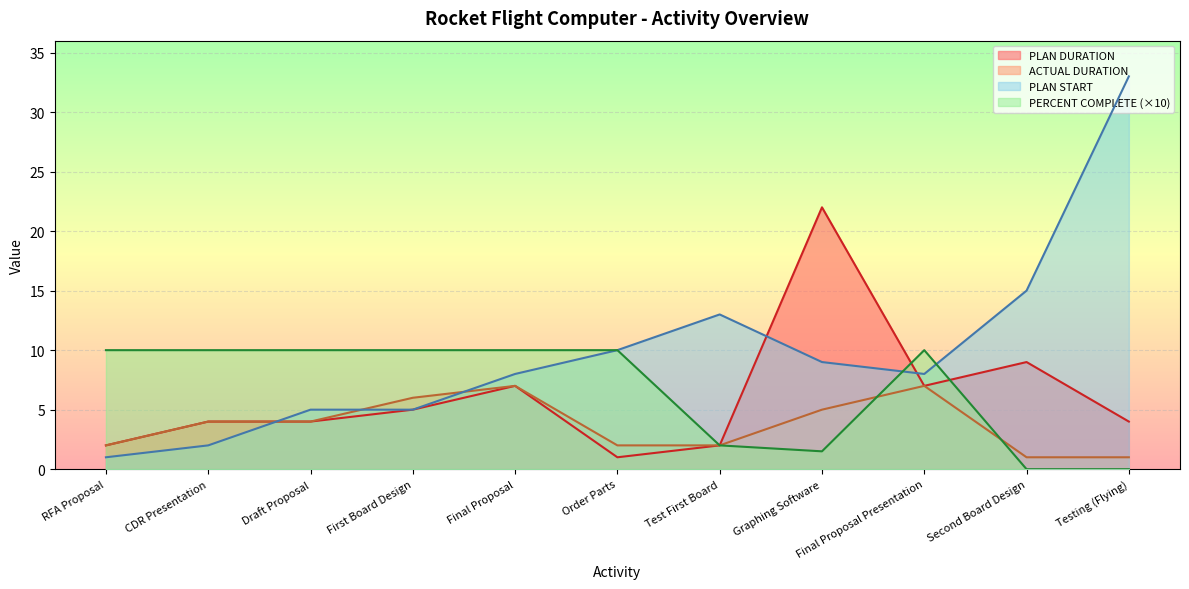

Which series has the widest spread of values?

PLAN START